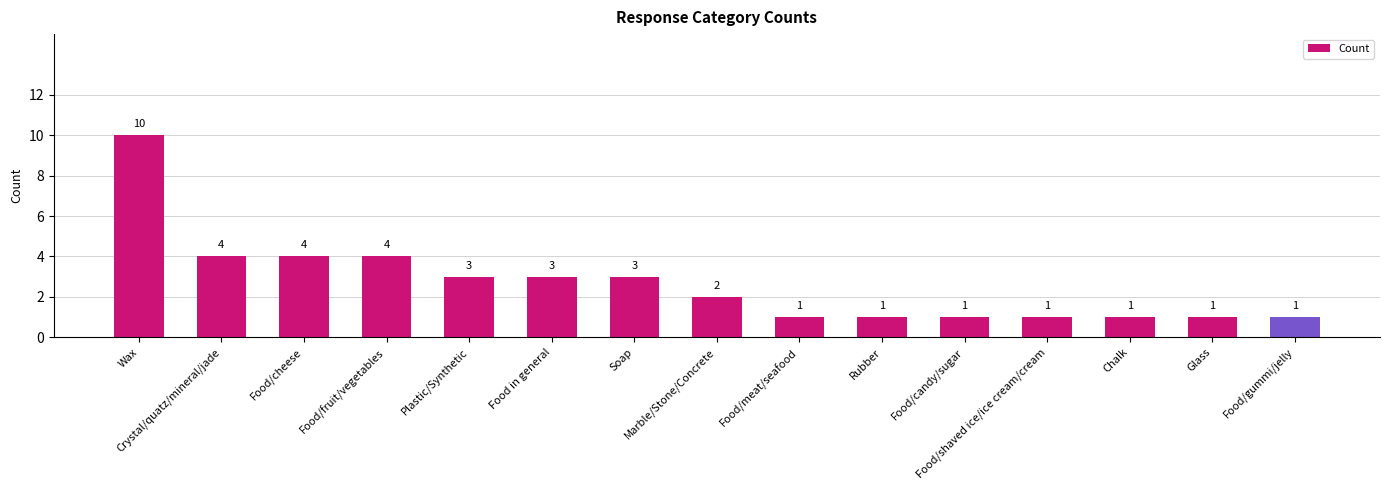

Read the value at Marble/Stone/Concrete.

2